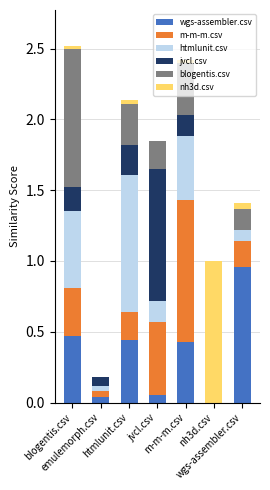

At htmlunit.csv, list the series in order from largest to smallest.

htmlunit.csv, wgs-assembler.csv, blogentis.csv, jvcl.csv, m-m-m.csv, nh3d.csv